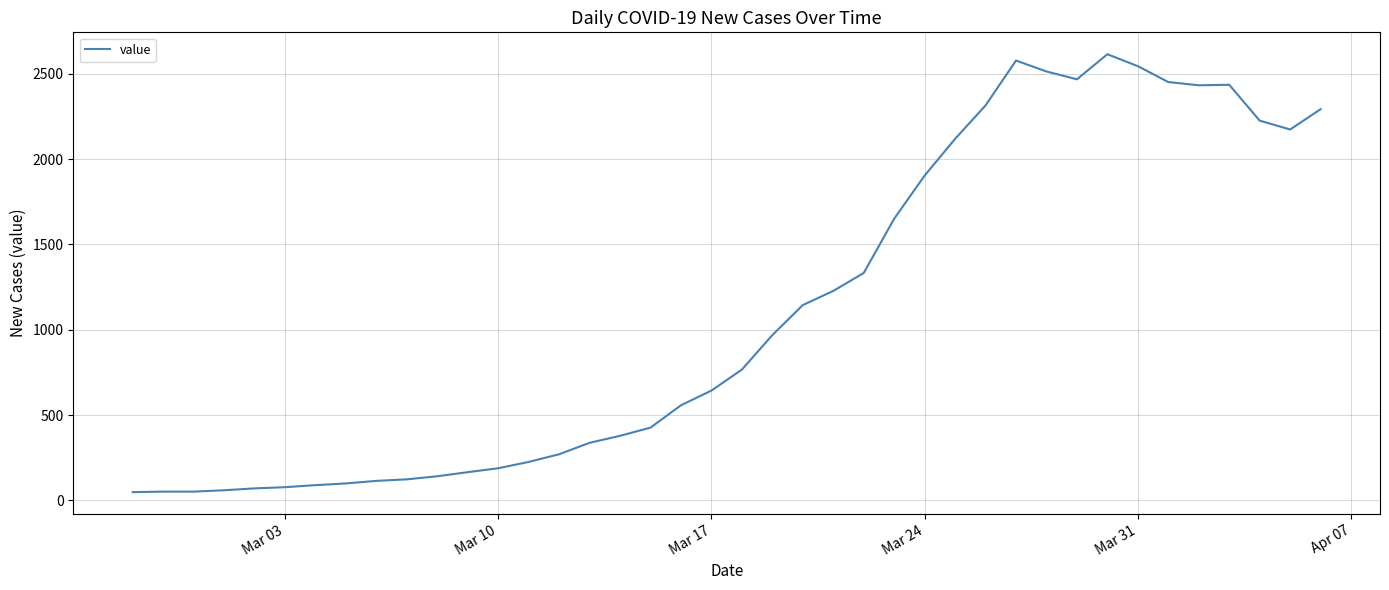

What is the difference between the maximum and minimum values?

2566